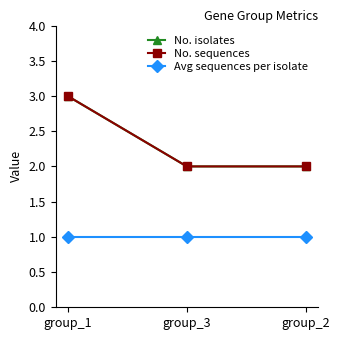

Does the chart have visible grid lines?

No